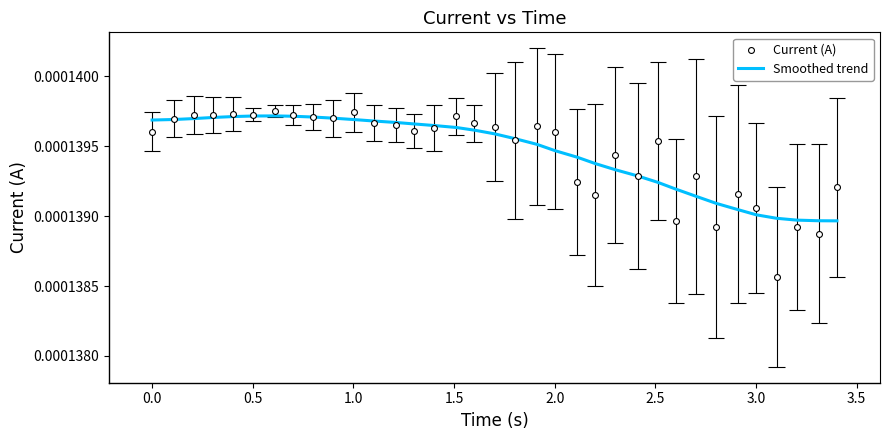

Which series contains the highest Y value?

Current (A)